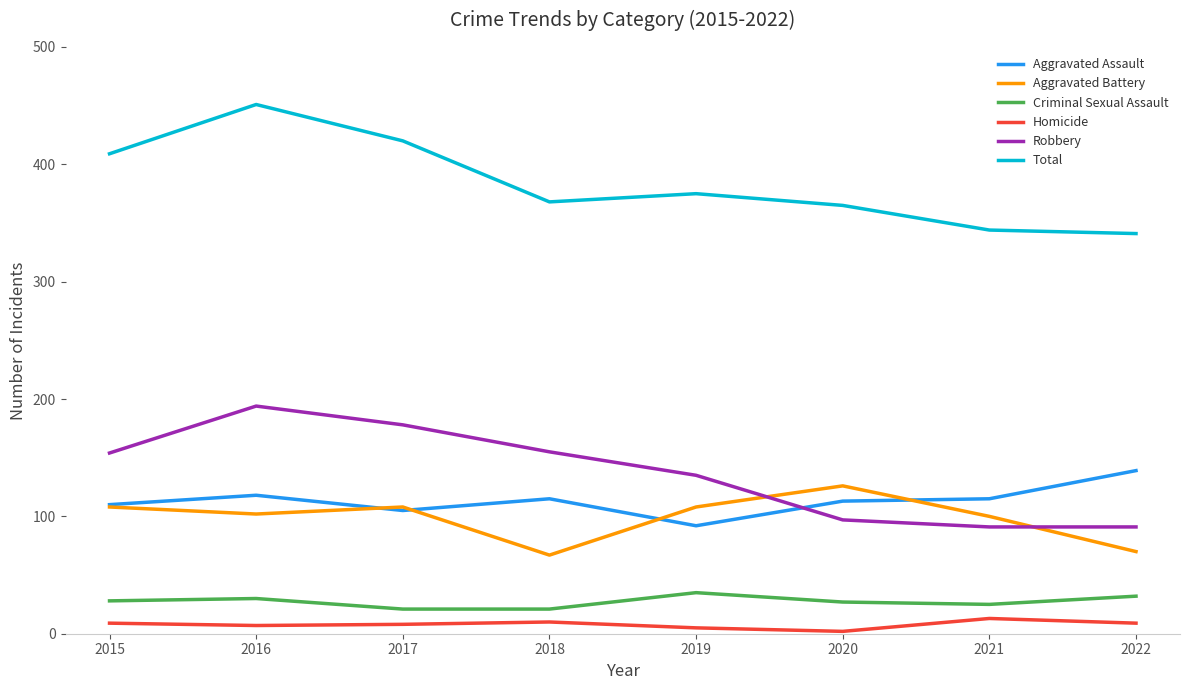

What is the spread (max minus min) of values at 2018?

358